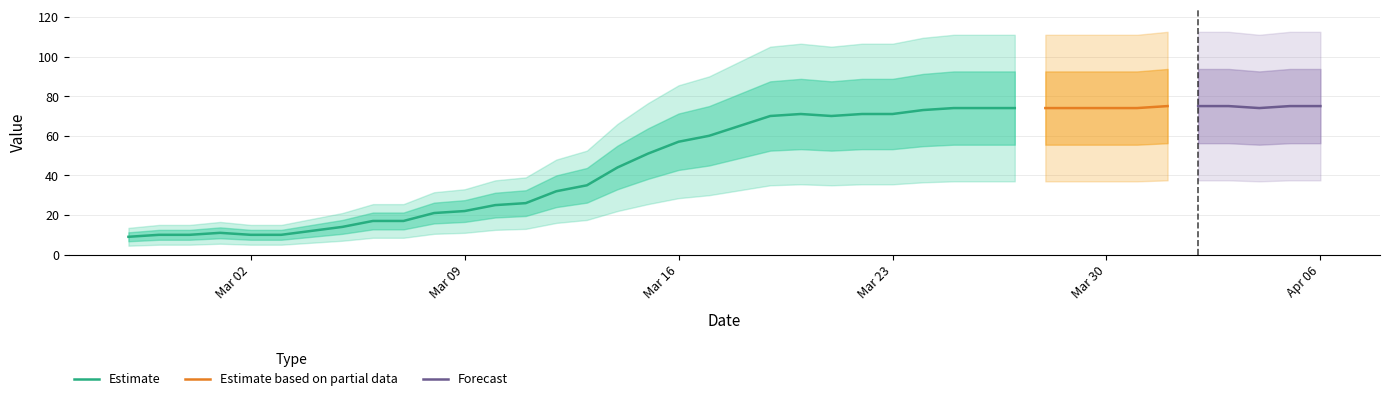

What is the change in value from 24 to 35?

+4